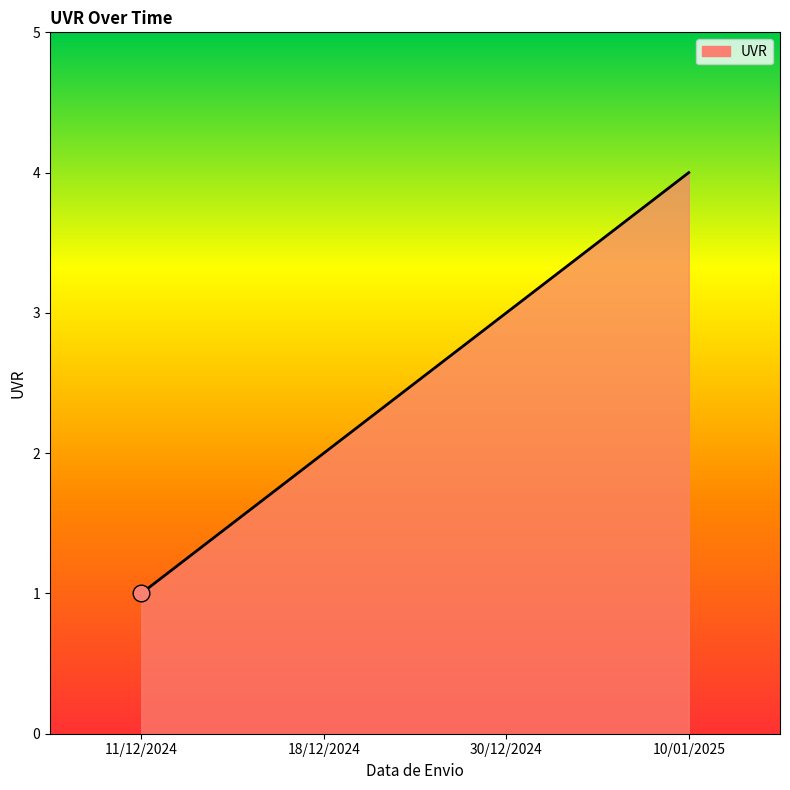

True or false: the data has more than 2 interior local peaks.

False